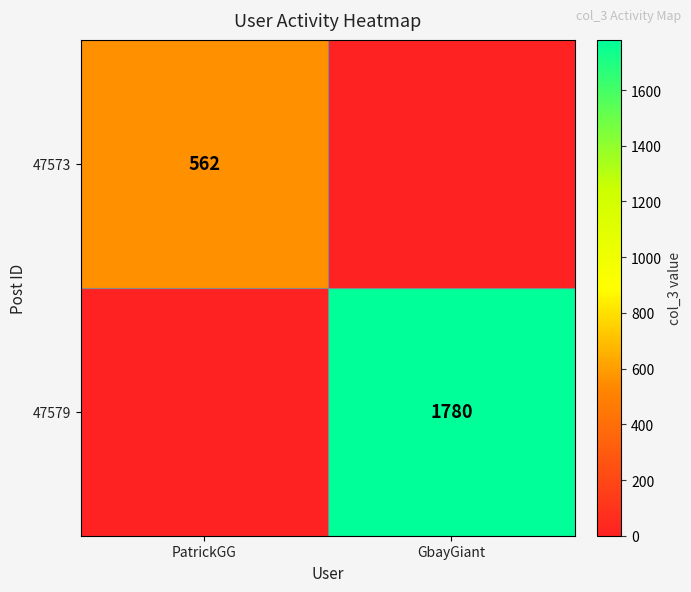

The 47579 series shows 1780 at GbayGiant. True or false?

True